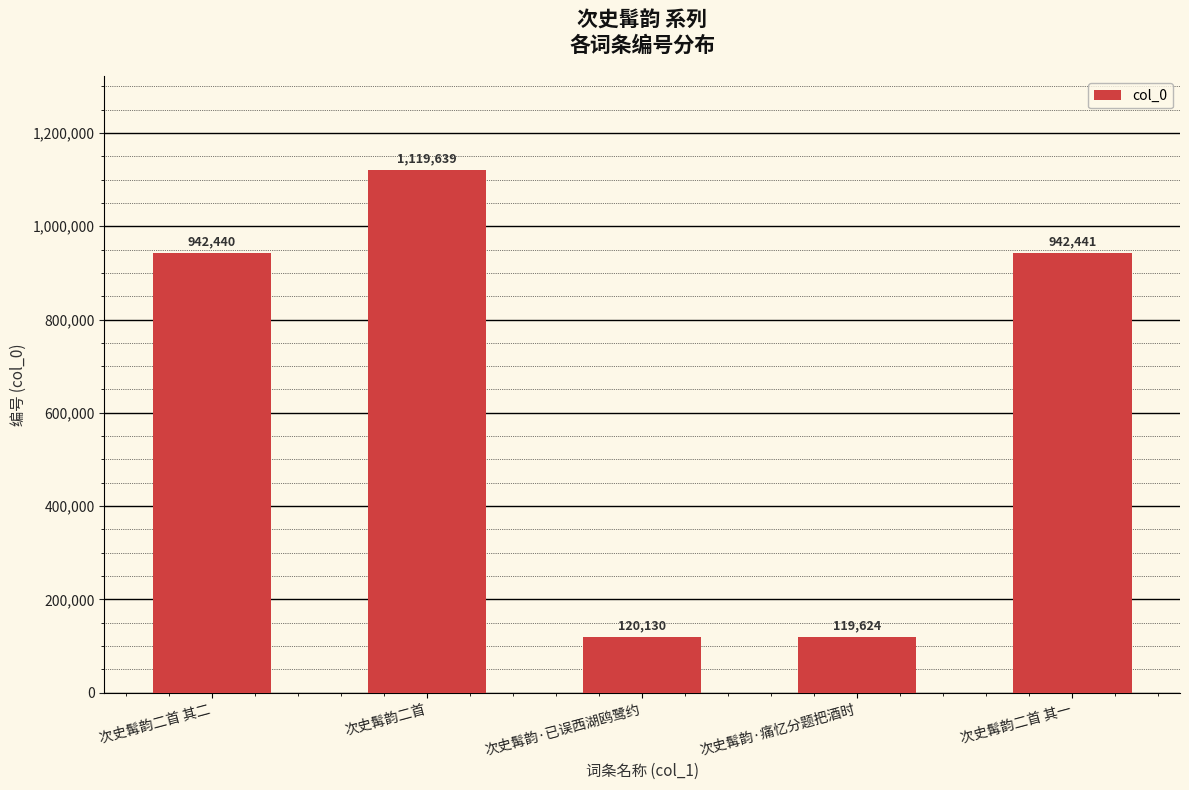

What is the change in value from 次史髯韵·痛忆分题把酒时 to 次史髯韵二首 其一?

+822817